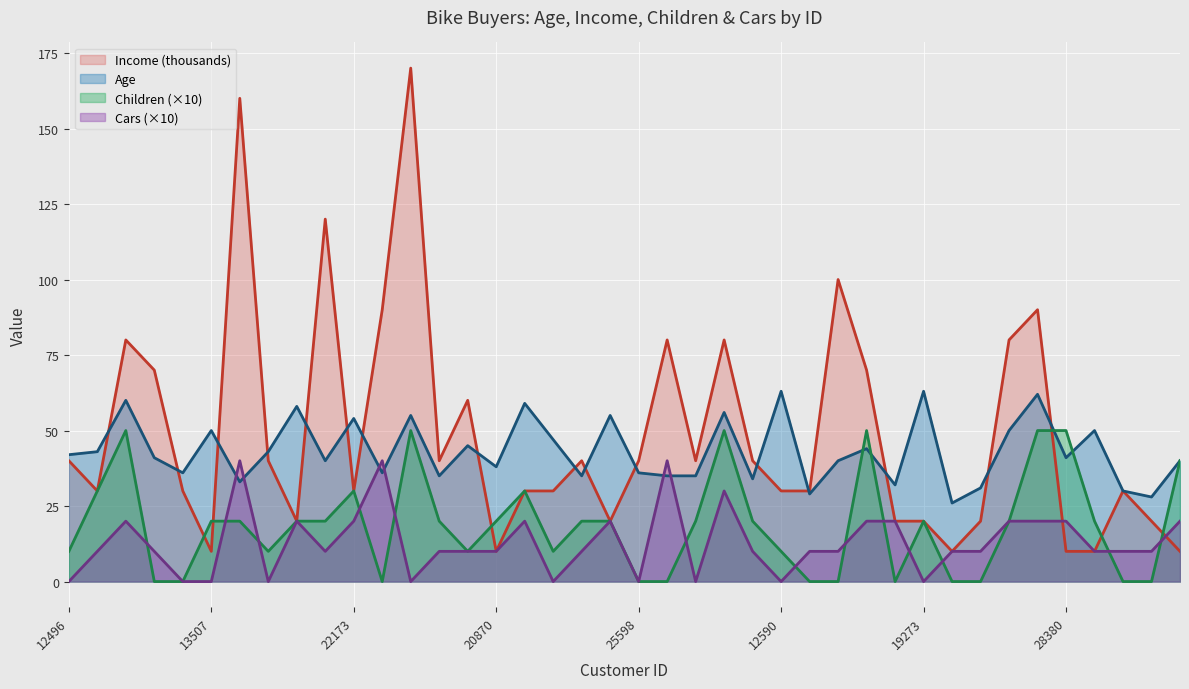

How many values in the Income series are below 40?

20